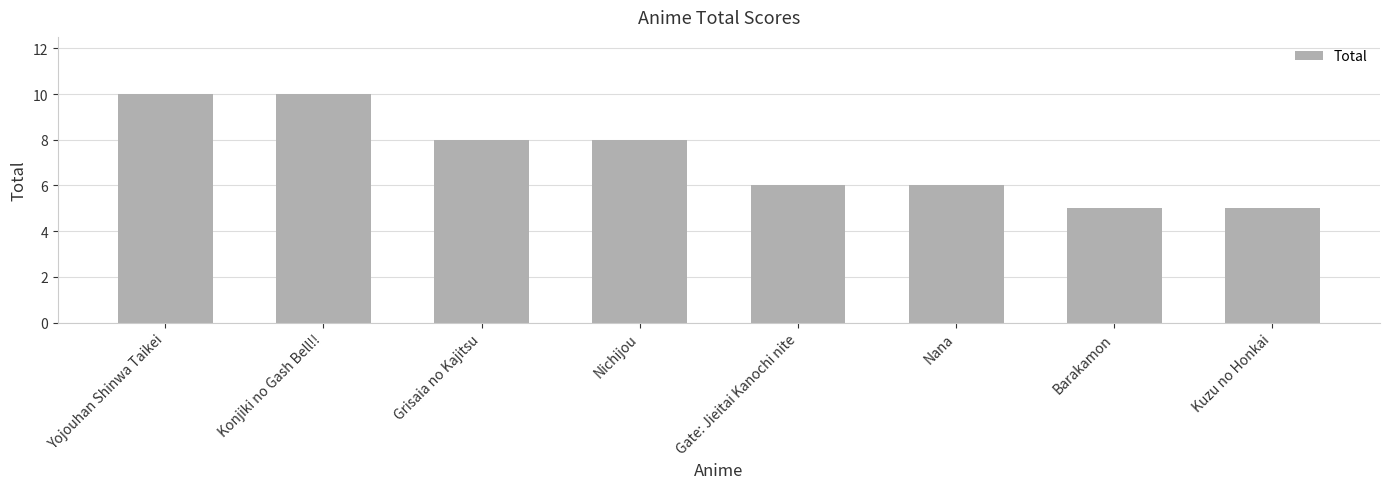

How many categories are shown in the chart?

8